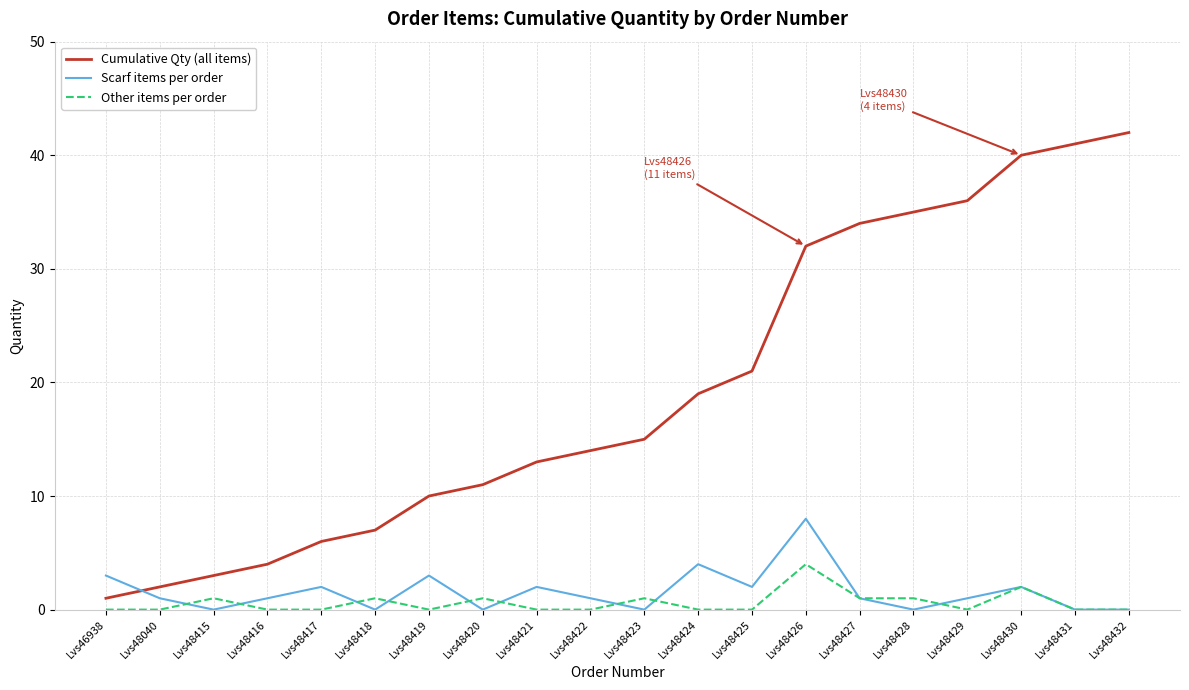

Which series has the widest spread of values?

Cumulative Qty (all items)